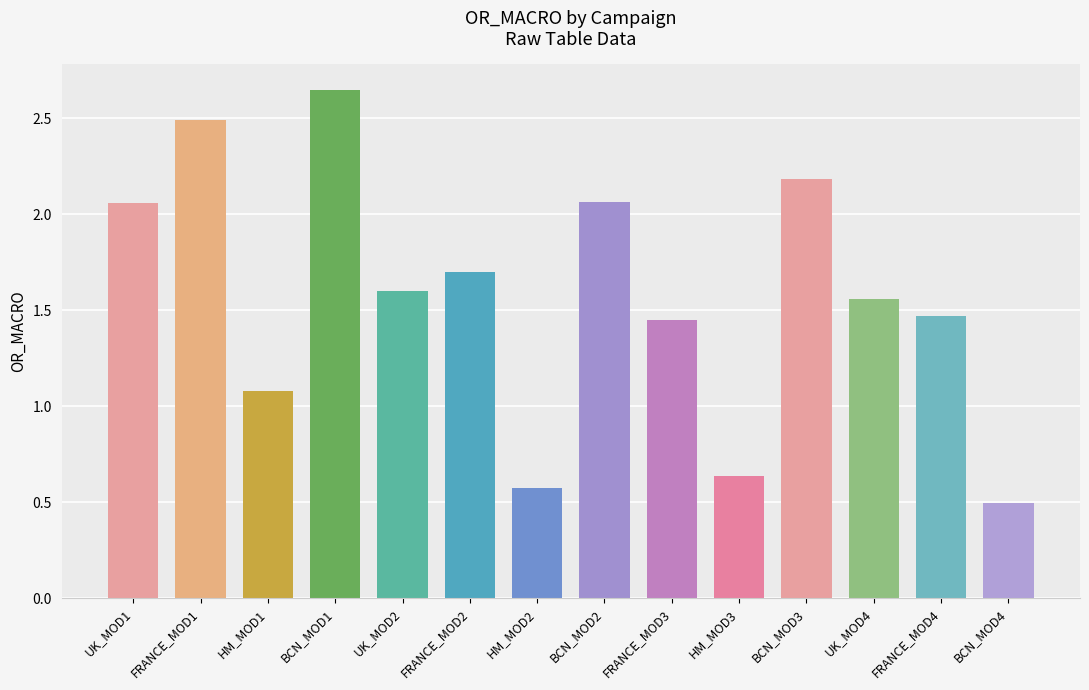

What position from the left is UK_MOD1?

1